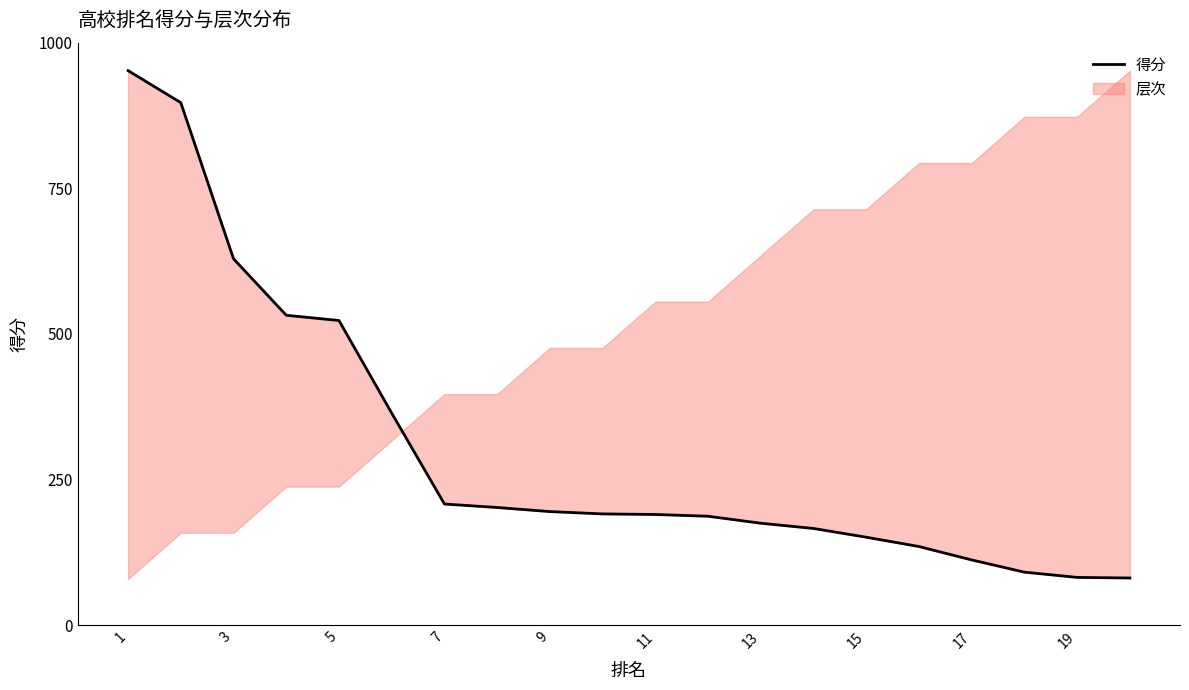

The chart shows a value of 190 at 11. True or false?

True